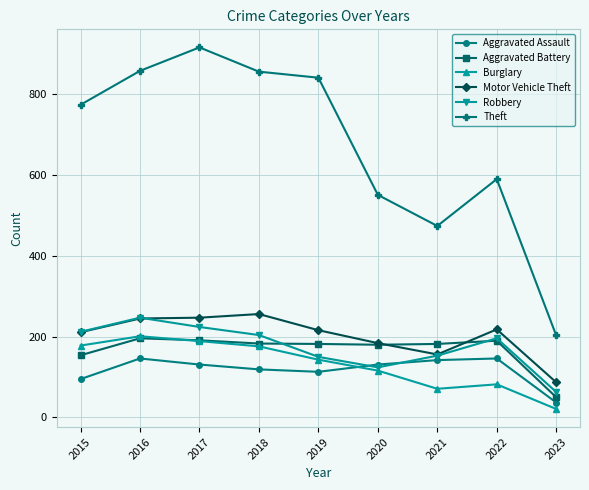

How many interior local valleys does the Aggravated Assault series have?

1